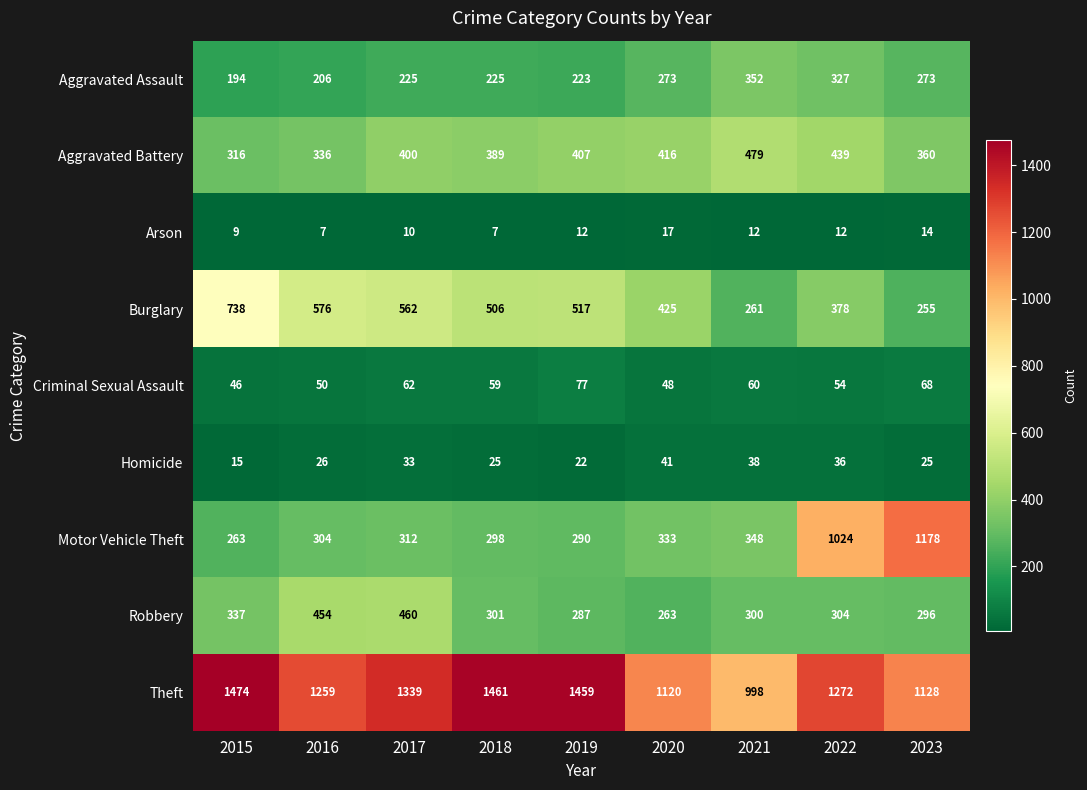

At how many categories does at least one series exceed 1429?

3